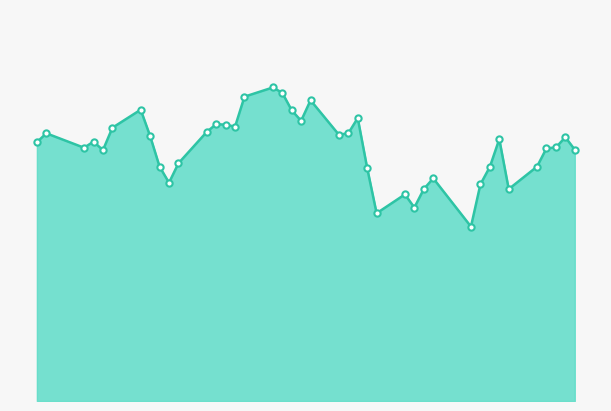

Reading left to right, what are all the values shown in this chart?

68.3	68.6	68.1	68.3	68.0	68.7	69.3	68.5	67.5	67.0	67.6	68.6	68.9	68.8	68.8	69.7	70.0	69.9	69.3	69.0	69.6	68.5	68.6	69.1	67.5	66.0	66.6	66.2	66.8	67.1	65.6	66.9	67.5	68.4	66.8	67.5	68.1	68.1	68.4	68.0